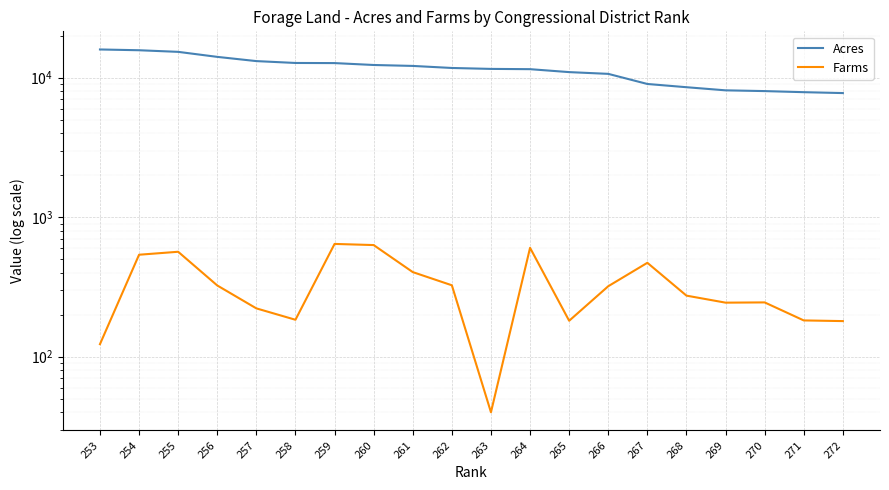

List the series in order of their peak value, lowest first.

Farms, Acres